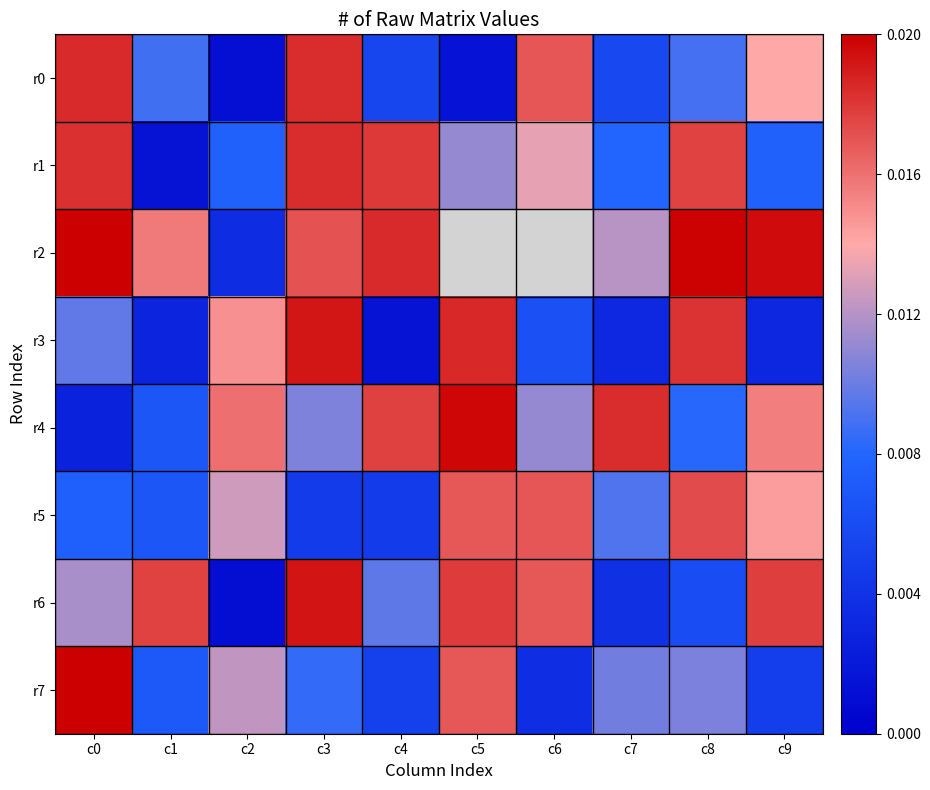

Between c2 and c1, which is larger?

c1